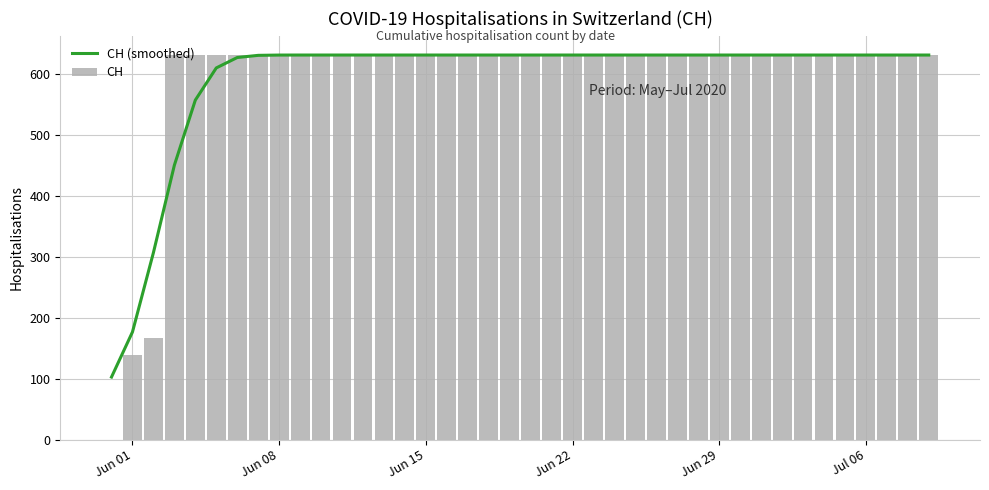

How many positive values does the CH series have?

39